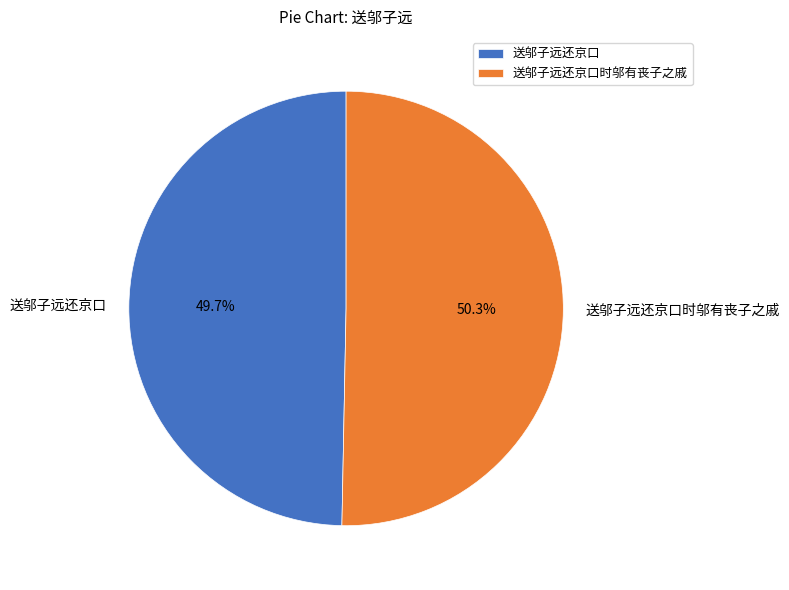

What percentage do 送邬子远还京口时邬有丧子之戚 and 送邬子远还京口 together represent?

100.0%